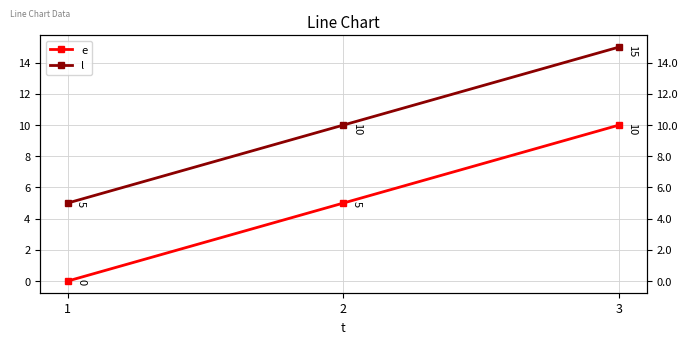

The l series shows 3 at 2. True or false?

False